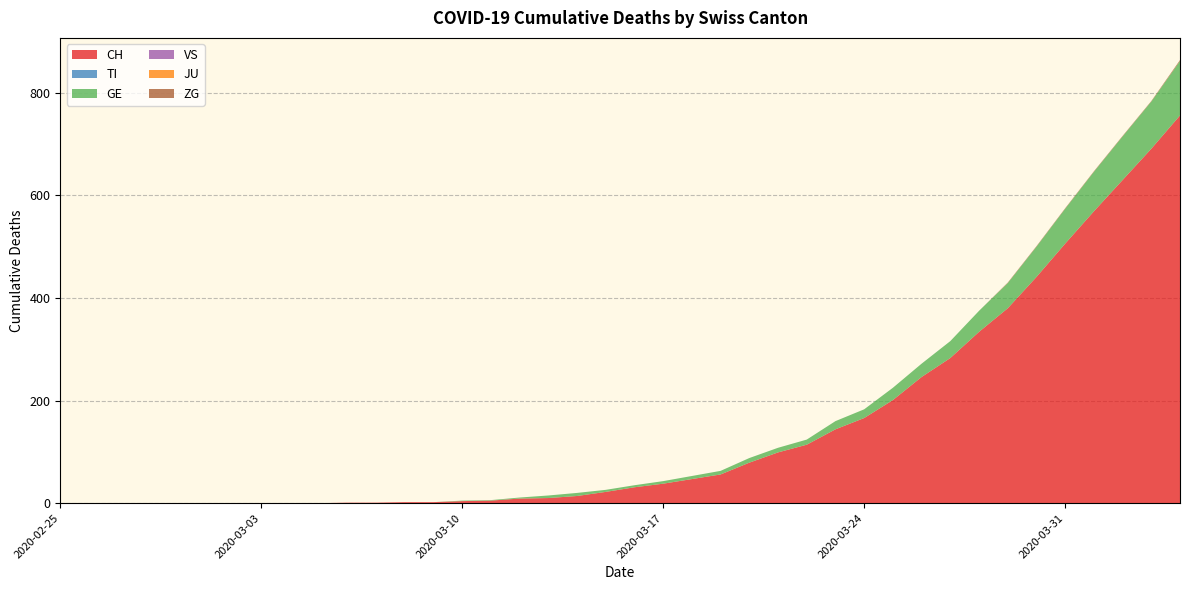

Reading left to right, list all the values displayed in this chart.

CH: 2020-02-25=0	2020-02-26=0	2020-02-27=0	2020-02-28=0	2020-02-29=0	2020-03-01=0	2020-03-02=0	2020-03-03=0	2020-03-04=0	2020-03-05=0	2020-03-06=1	2020-03-07=1	2020-03-08=2	2020-03-09=2	2020-03-10=4	2020-03-11=5	2020-03-12=9	2020-03-13=10	2020-03-14=14	2020-03-15=22	2020-03-16=31	2020-03-17=38	2020-03-18=47	2020-03-19=56	2020-03-20=79	2020-03-21=99	2020-03-22=114	2020-03-23=144	2020-03-24=166	2020-03-25=201	2020-03-26=246	2020-03-27=283	2020-03-28=334	2020-03-29=380	2020-03-30=441	2020-03-31=506	2020-04-01=569	2020-04-02=630	2020-04-03=691	2020-04-04=756
TI: 2020-02-25=0	2020-02-26=0	2020-02-27=0	2020-02-28=0	2020-02-29=0	2020-03-01=0	2020-03-02=0	2020-03-03=0	2020-03-04=0	2020-03-05=0	2020-03-06=0	2020-03-07=0	2020-03-08=0	2020-03-09=0	2020-03-10=0	2020-03-11=0	2020-03-12=0	2020-03-13=0	2020-03-14=0	2020-03-15=0	2020-03-16=0	2020-03-17=0	2020-03-18=0	2020-03-19=0	2020-03-20=0	2020-03-21=0	2020-03-22=0	2020-03-23=0	2020-03-24=0	2020-03-25=0	2020-03-26=0	2020-03-27=0	2020-03-28=0	2020-03-29=0	2020-03-30=0	2020-03-31=0	2020-04-01=0	2020-04-02=0	2020-04-03=0	2020-04-04=0
GE: 2020-02-25=0	2020-02-26=0	2020-02-27=0	2020-02-28=0	2020-02-29=0	2020-03-01=0	2020-03-02=0	2020-03-03=0	2020-03-04=0	2020-03-05=0	2020-03-06=0	2020-03-07=0	2020-03-08=0	2020-03-09=0	2020-03-10=1	2020-03-11=1	2020-03-12=2	2020-03-13=5	2020-03-14=6	2020-03-15=4	2020-03-16=4	2020-03-17=5	2020-03-18=6	2020-03-19=7	2020-03-20=9	2020-03-21=9	2020-03-22=10	2020-03-23=16	2020-03-24=17	2020-03-25=24	2020-03-26=26	2020-03-27=33	2020-03-28=41	2020-03-29=49	2020-03-30=59	2020-03-31=68	2020-04-01=77	2020-04-02=85	2020-04-03=92	2020-04-04=106
VS: 2020-02-25=0	2020-02-26=0	2020-02-27=0	2020-02-28=0	2020-02-29=0	2020-03-01=0	2020-03-02=0	2020-03-03=0	2020-03-04=0	2020-03-05=0	2020-03-06=0	2020-03-07=0	2020-03-08=0	2020-03-09=0	2020-03-10=0	2020-03-11=0	2020-03-12=0	2020-03-13=0	2020-03-14=0	2020-03-15=0	2020-03-16=0	2020-03-17=0	2020-03-18=0	2020-03-19=0	2020-03-20=0	2020-03-21=0	2020-03-22=0	2020-03-23=0	2020-03-24=0	2020-03-25=0	2020-03-26=0	2020-03-27=0	2020-03-28=0	2020-03-29=0	2020-03-30=0	2020-03-31=0	2020-04-01=0	2020-04-02=0	2020-04-03=0	2020-04-04=0
JU: 2020-02-25=0	2020-02-26=0	2020-02-27=0	2020-02-28=0	2020-02-29=0	2020-03-01=0	2020-03-02=0	2020-03-03=0	2020-03-04=0	2020-03-05=0	2020-03-06=0	2020-03-07=0	2020-03-08=0	2020-03-09=0	2020-03-10=0	2020-03-11=0	2020-03-12=0	2020-03-13=0	2020-03-14=0	2020-03-15=0	2020-03-16=0	2020-03-17=0	2020-03-18=0	2020-03-19=0	2020-03-20=0	2020-03-21=0	2020-03-22=0	2020-03-23=0	2020-03-24=0	2020-03-25=0	2020-03-26=0	2020-03-27=0	2020-03-28=0	2020-03-29=0	2020-03-30=0	2020-03-31=0	2020-04-01=0	2020-04-02=0	2020-04-03=0	2020-04-04=0
ZG: 2020-02-25=0	2020-02-26=0	2020-02-27=0	2020-02-28=0	2020-02-29=0	2020-03-01=0	2020-03-02=0	2020-03-03=0	2020-03-04=0	2020-03-05=0	2020-03-06=0	2020-03-07=0	2020-03-08=0	2020-03-09=0	2020-03-10=0	2020-03-11=0	2020-03-12=0	2020-03-13=0	2020-03-14=0	2020-03-15=0	2020-03-16=0	2020-03-17=0	2020-03-18=0	2020-03-19=0	2020-03-20=0	2020-03-21=0	2020-03-22=0	2020-03-23=0	2020-03-24=0	2020-03-25=0	2020-03-26=0	2020-03-27=0	2020-03-28=0	2020-03-29=1	2020-03-30=1	2020-03-31=1	2020-04-01=1	2020-04-02=1	2020-04-03=1	2020-04-04=2